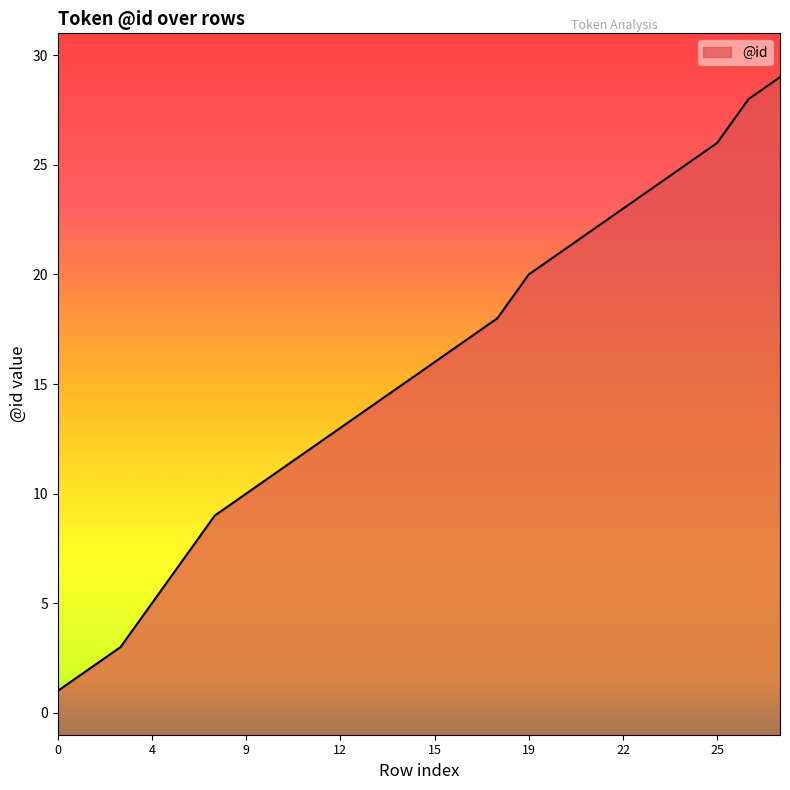

What value does the data have at 4, to the nearest 5?

5